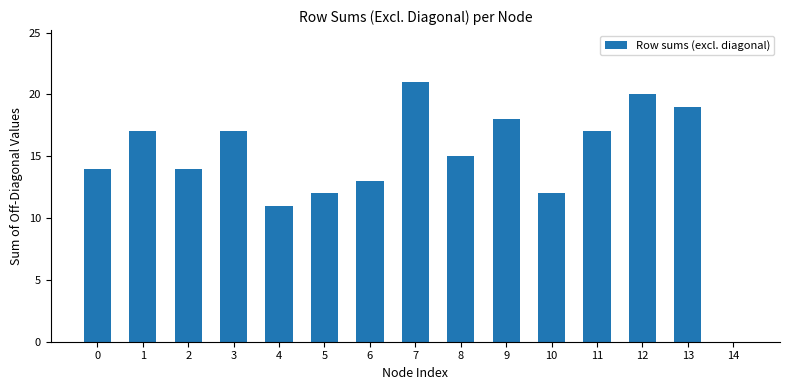

True or false: the data shows 7 at 11.

False